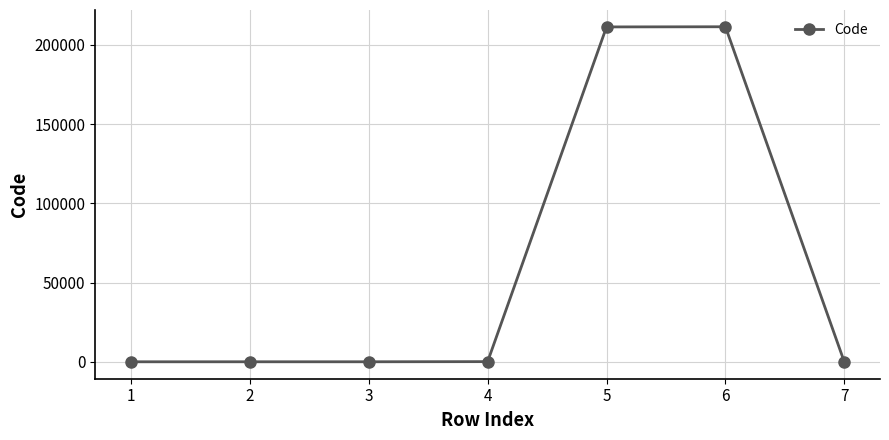

What is the difference between the maximum and minimum values?

211301